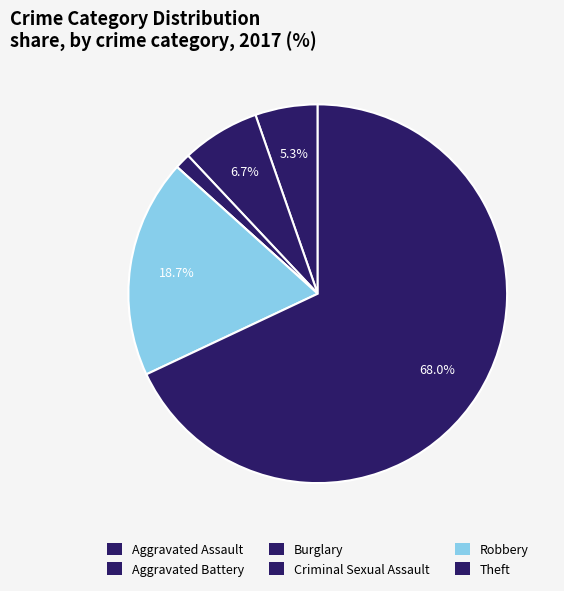

Is Theft the majority of the pie?

Yes